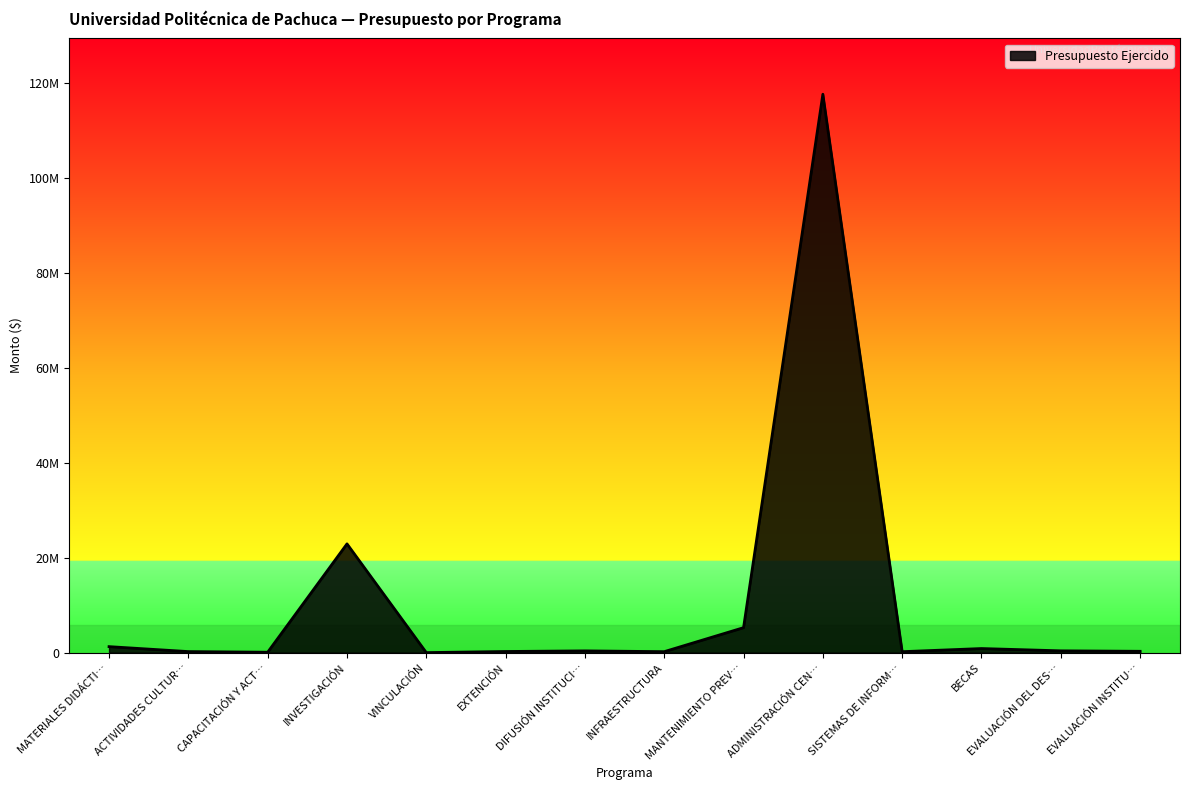

Does the chart have visible grid lines?

No